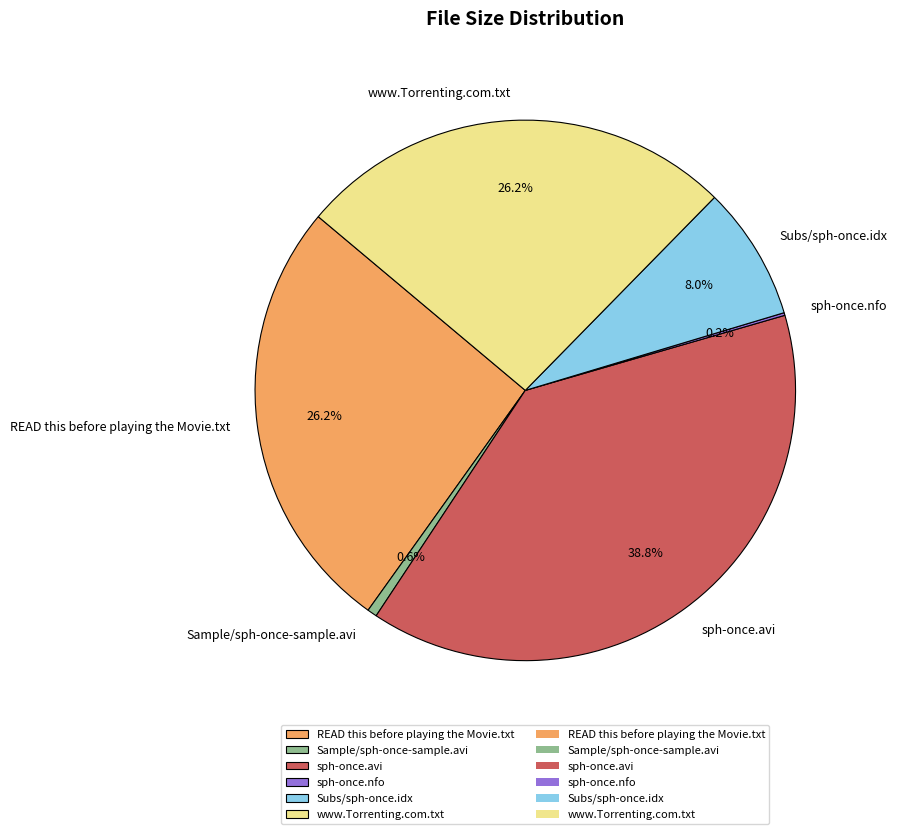

To the nearest percent, what is the combined percentage of Sample/sph-once-sample.avi and www.Torrenting.com.txt?

27%